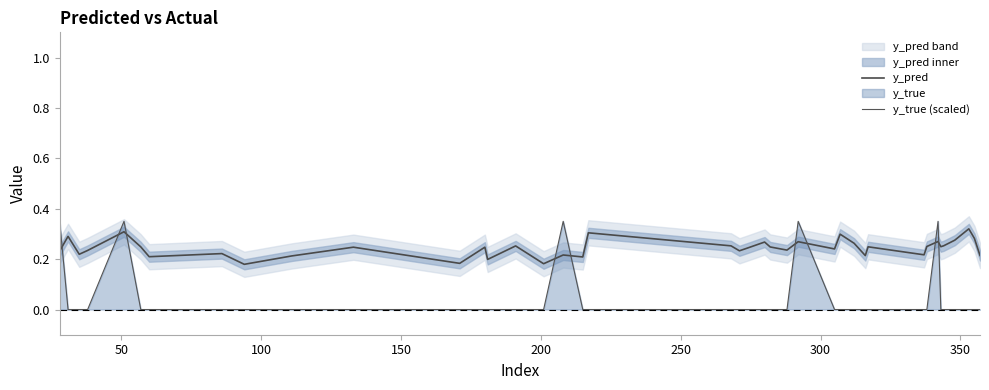

Reading left to right, list all the values displayed in this chart.

y_pred: 0.2	0.3	0.2	0.2	0.3	0.2	0.2	0.2	0.2	0.2	0.2	0.2	0.2	0.2	0.3	0.2	0.2	0.2	0.3	0.3	0.2	0.2	0.3	0.2	0.2	0.3	0.2	0.3	0.3	0.2	0.2	0.2	0.3	0.3	0.2	0.3	0.3	0.3	0.3	0.2
y_true (scaled): 0.3	0.0	0.0	0.0	0.3	0.0	0.0	0.0	0.0	0.0	0.0	0.0	0.0	0.0	0.0	0.0	0.3	0.0	0.0	0.0	0.0	0.0	0.0	0.0	0.0	0.3	0.0	0.0	0.0	0.0	0.0	0.0	0.0	0.3	0.0	0.0	0.0	0.0	0.0	0.0